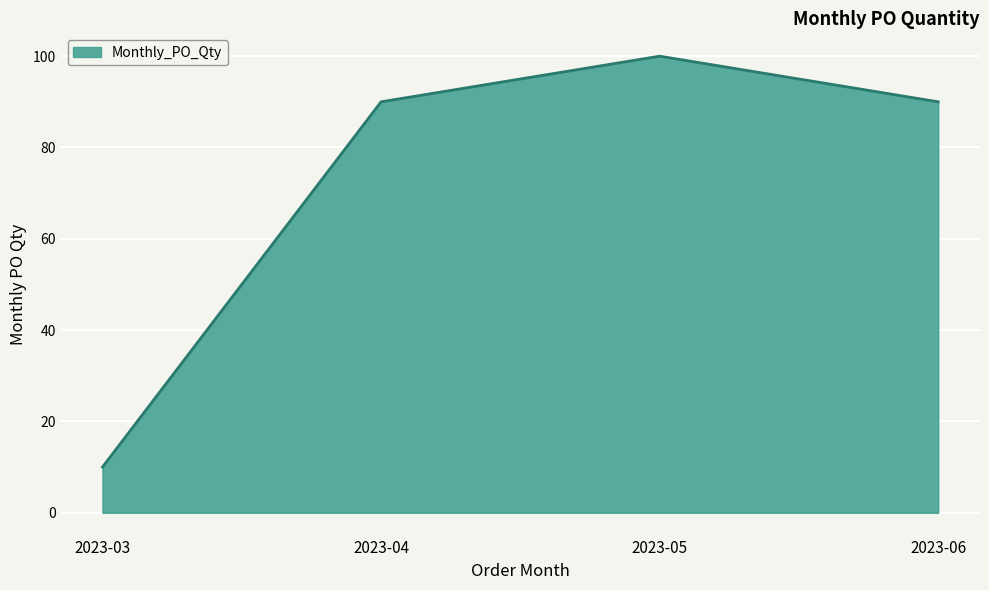

Reading left to right, transcribe all the data shown in this chart.

2023-03=10	2023-04=90	2023-05=100	2023-06=90